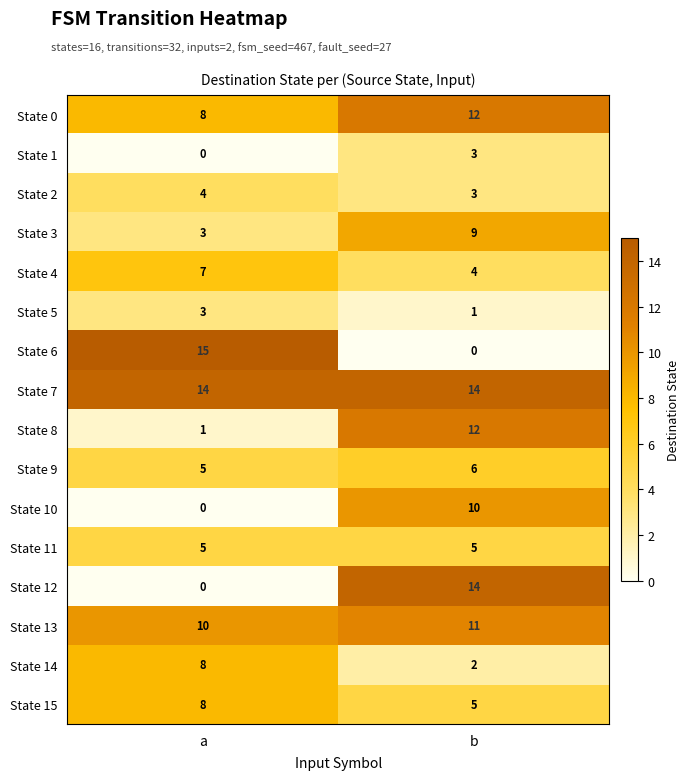

Which series has the widest spread of values?

State 6